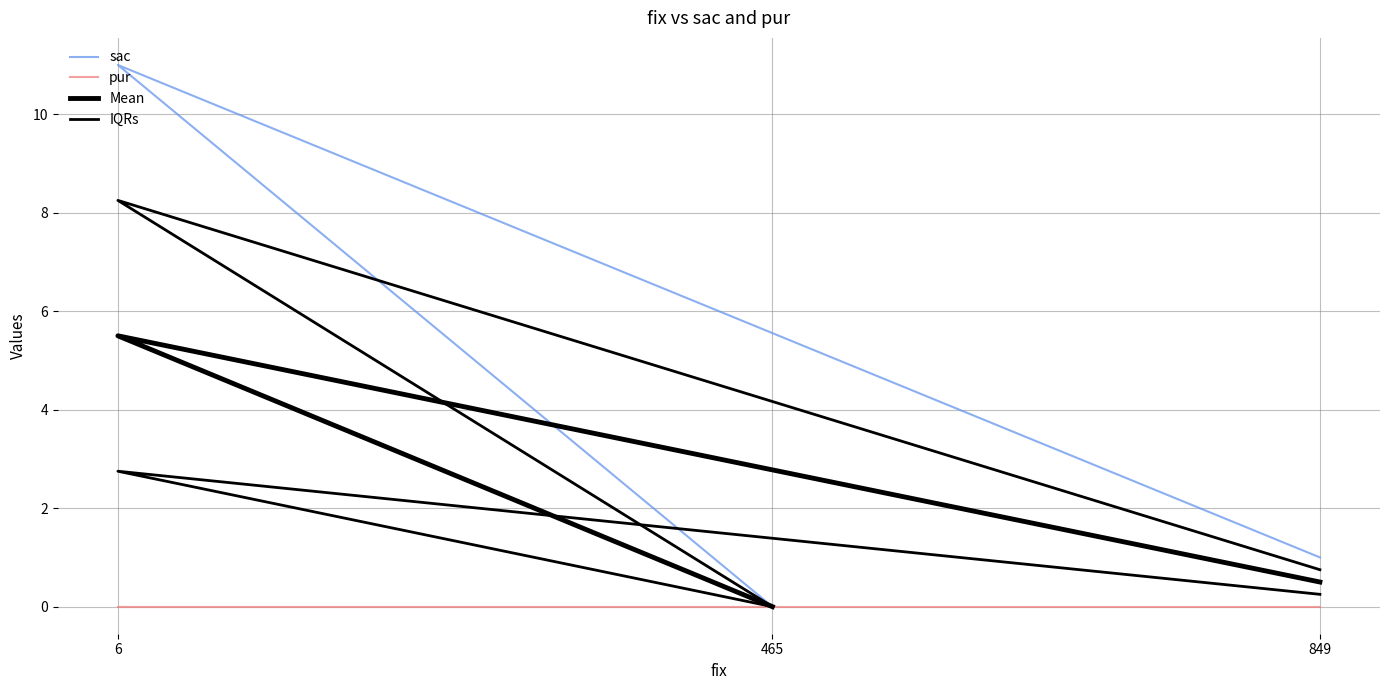

Which category has the highest value across all series?

6